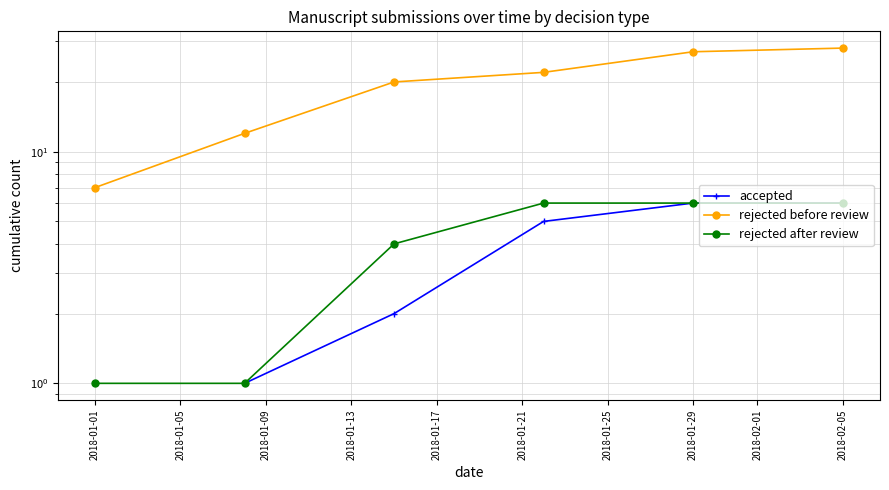

At 2018-01-09, list the series in order from smallest to largest.

accepted, rejected after review, rejected before review